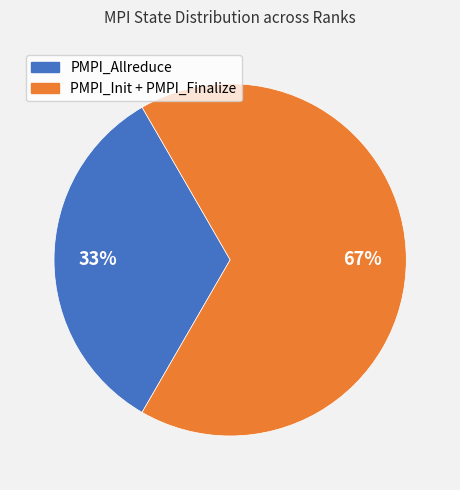

Does any single category account for the majority?

Yes